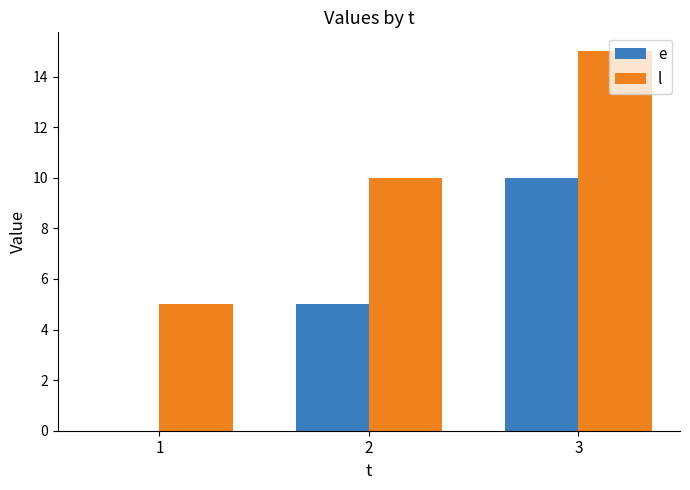

What is the difference between the l values at 3 and 2?

5